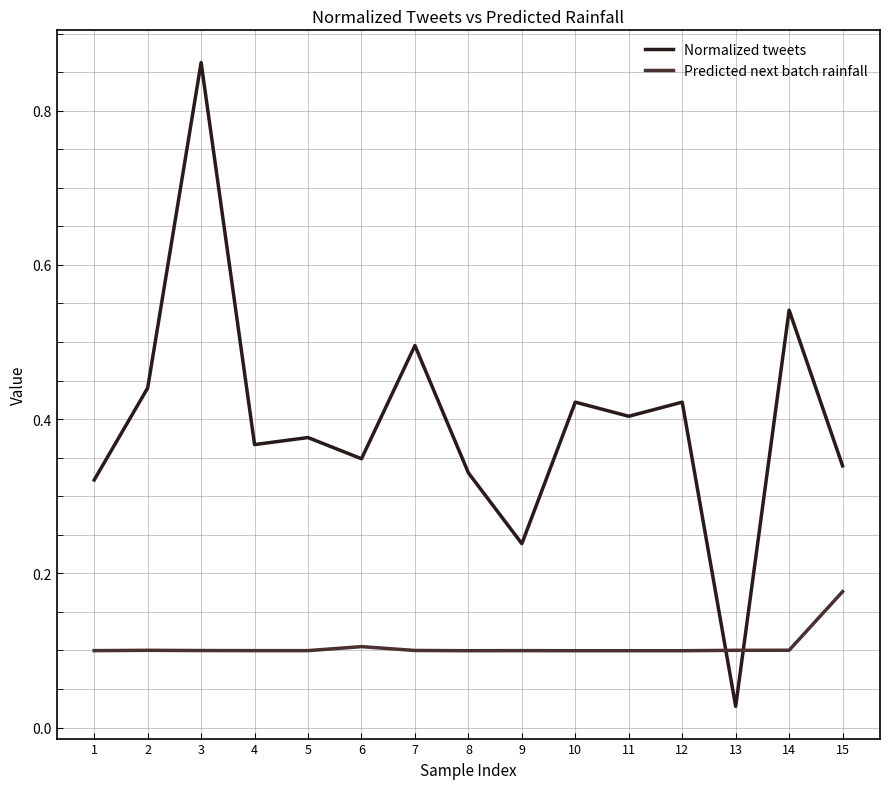

Which category has the highest value across all series?

3